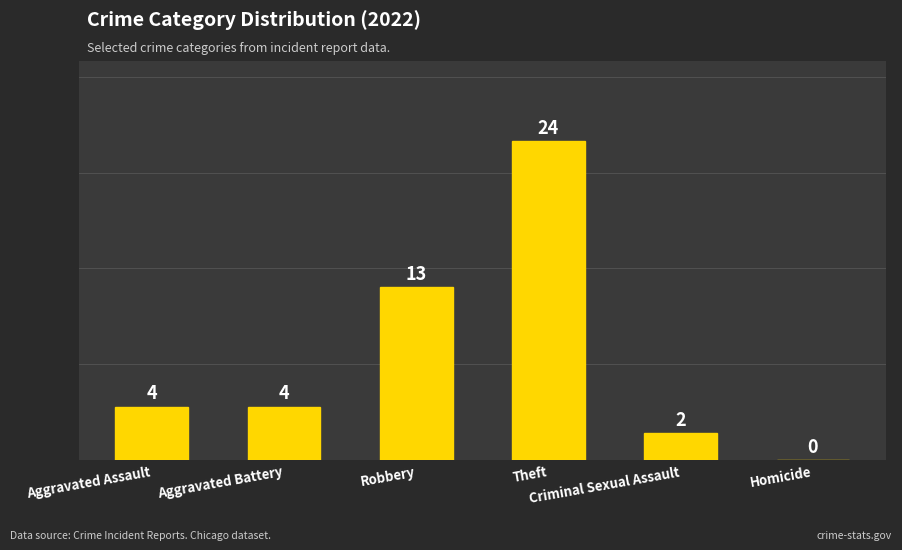

The value at Theft is 24. True or false?

True